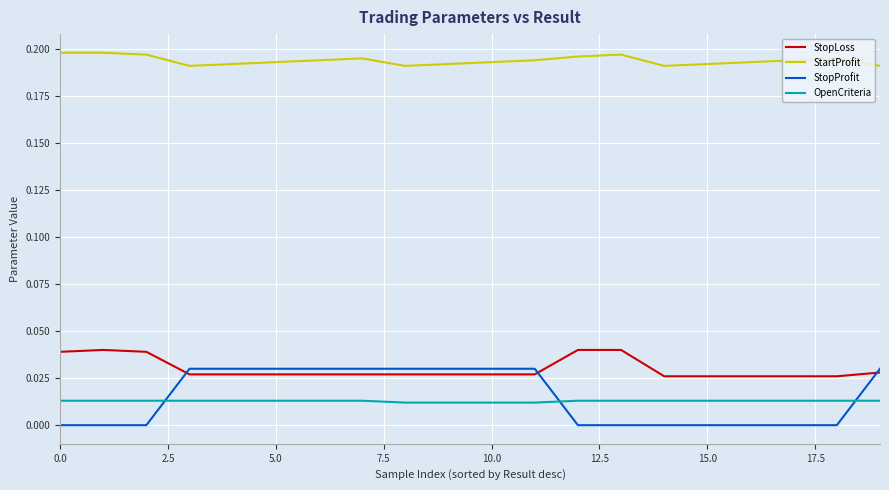

How many distinct data groups are displayed?

4